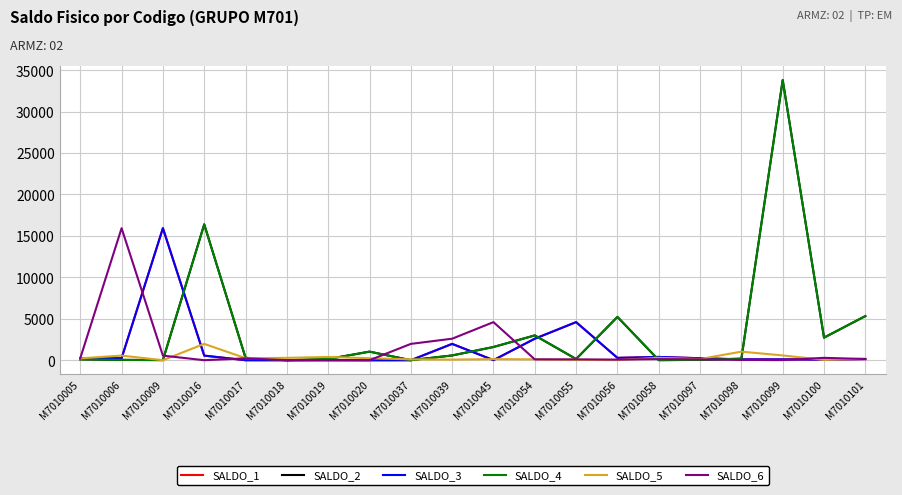

Is it true that SALDO_2 equals 68 at M7010097?

False